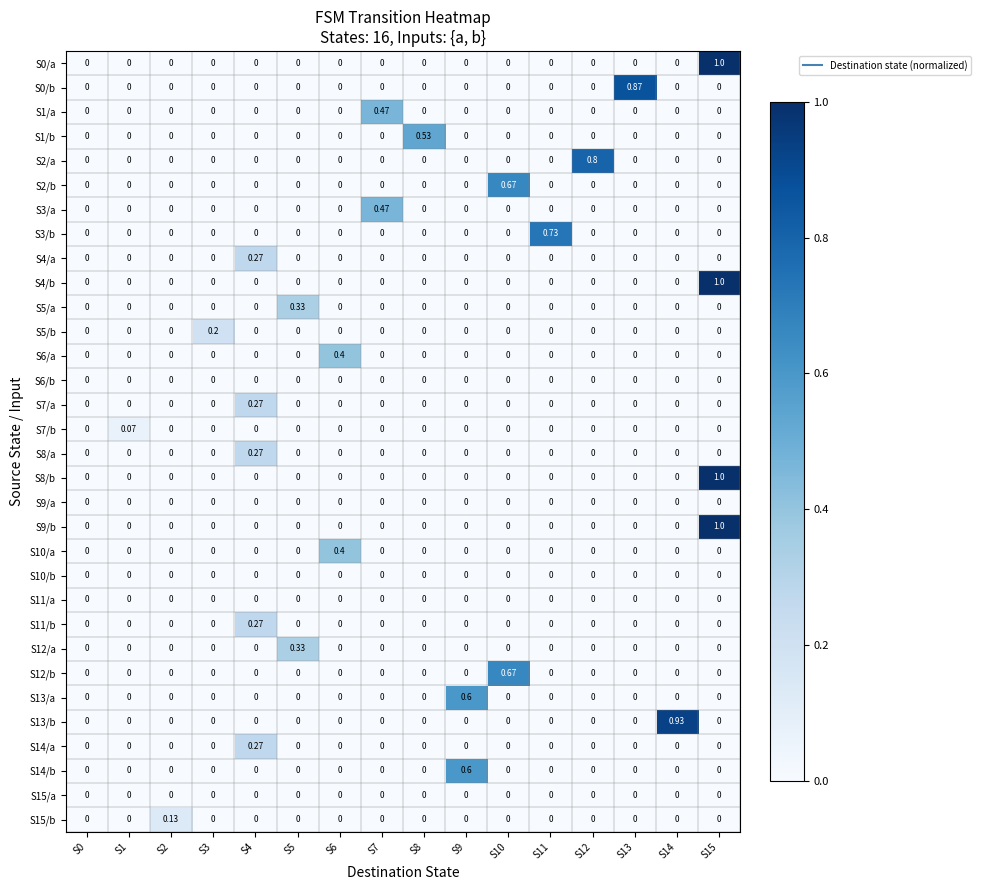

Count the number of data series in this chart.

32